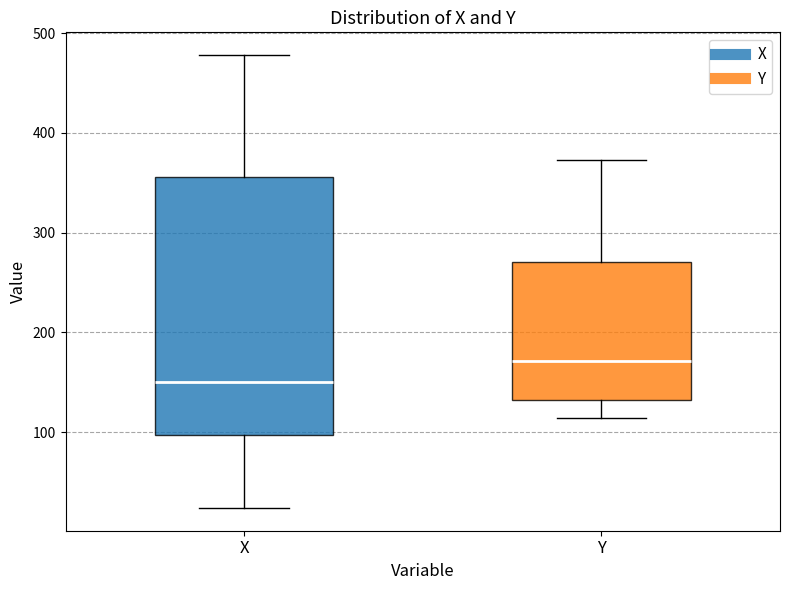

Reading left to right, transcribe this box plot: for each box, give where its median line is, the range the box spans, and where its two whiskers end, as read against the y-axis. The values are not printed on the chart, so give them approximately, as read against the axis.

X: median 150, box 100 to 360, whiskers 20 to 480
Y: median 170, box 130 to 270, whiskers 110 to 370